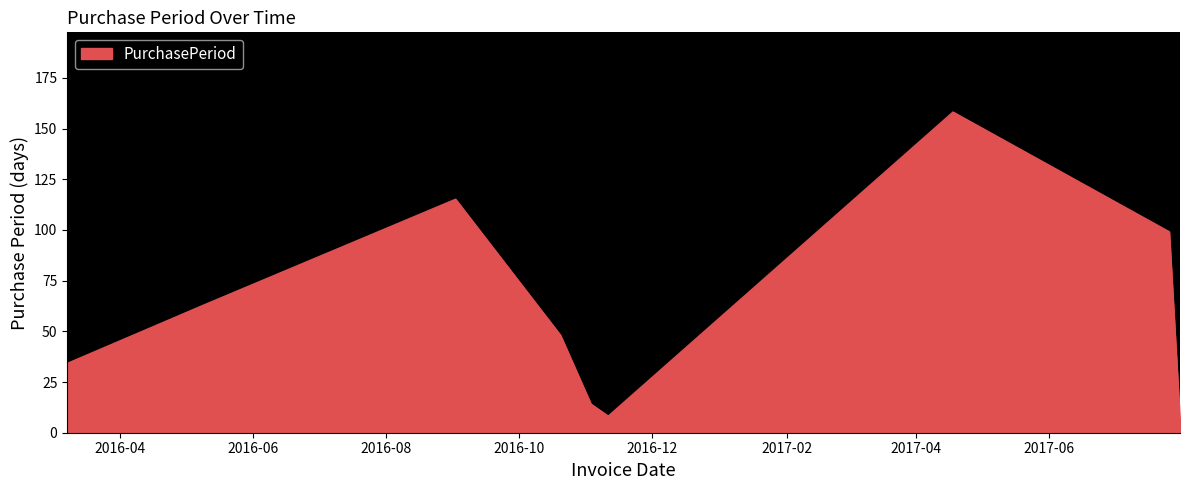

What is the difference between the maximum and minimum values?

153